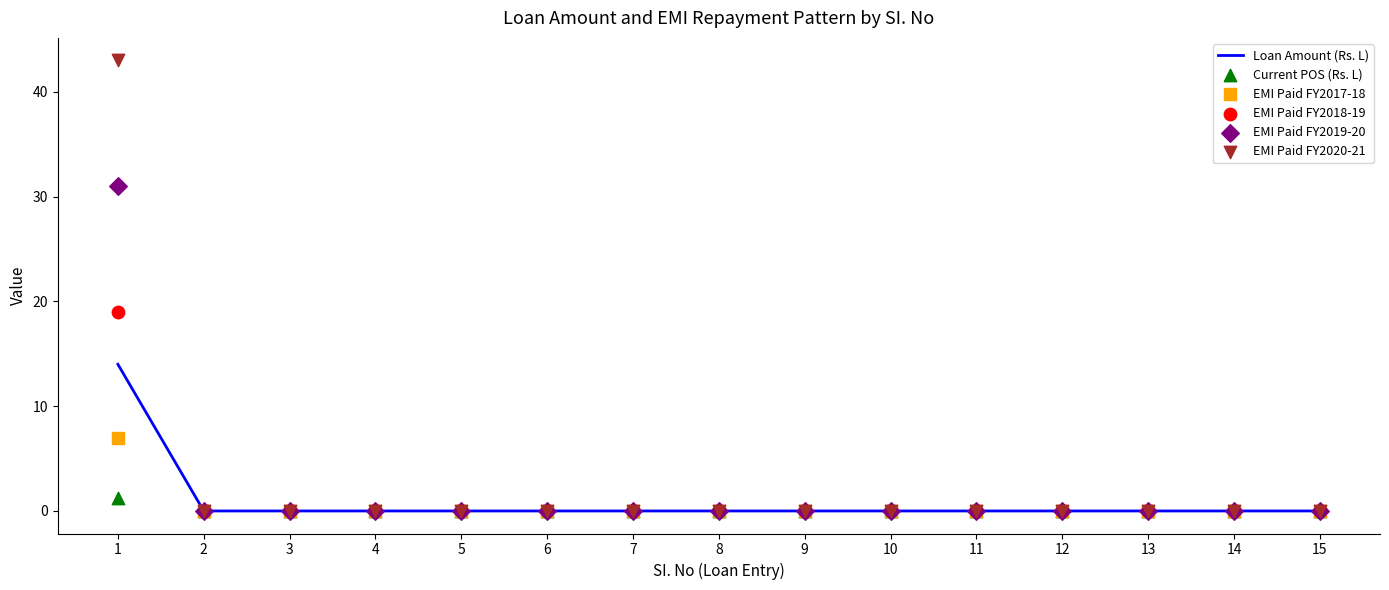

Is the value of EMI Paid FY2020-21 at 15 greater than the value of Loan Amount (Rs. L) at 7?

No